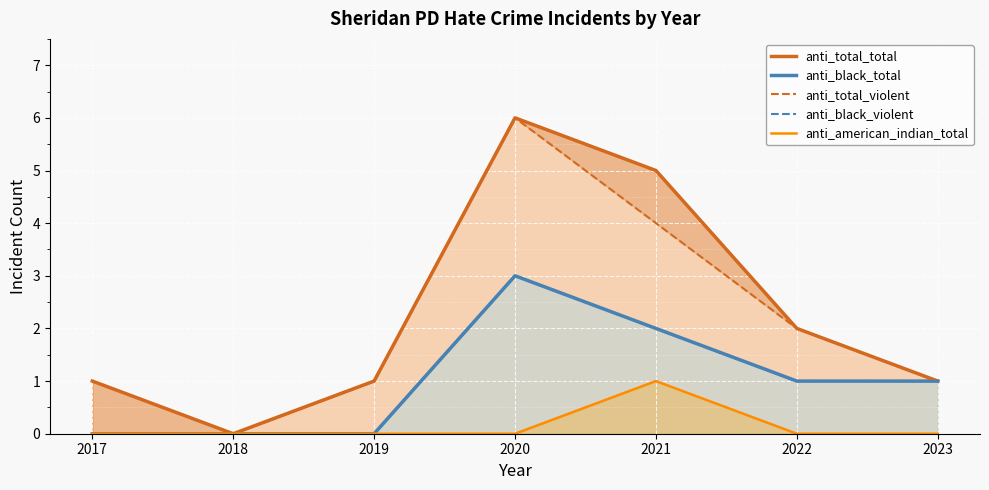

Reading left to right, what are all the values shown in this chart?

anti_total_total: 1	0	1	6	5	2	1
anti_black_total: 0	0	0	3	2	1	1
anti_total_violent: 0	0	1	6	4	2	1
anti_black_violent: 0	0	0	3	2	1	1
anti_american_indian_total: 0	0	0	0	1	0	0